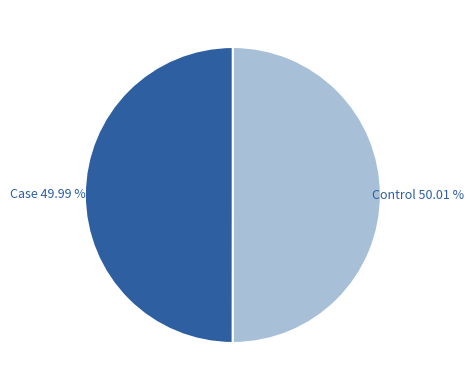

To the nearest percent, what percentage of the pie is Case?

50%